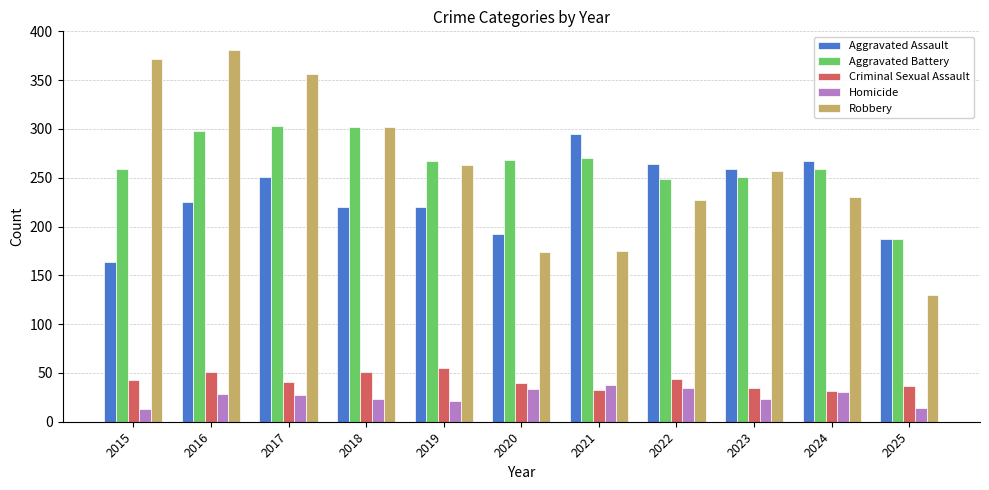

What is the value of the Criminal Sexual Assault bar at the 3rd from the left?

41